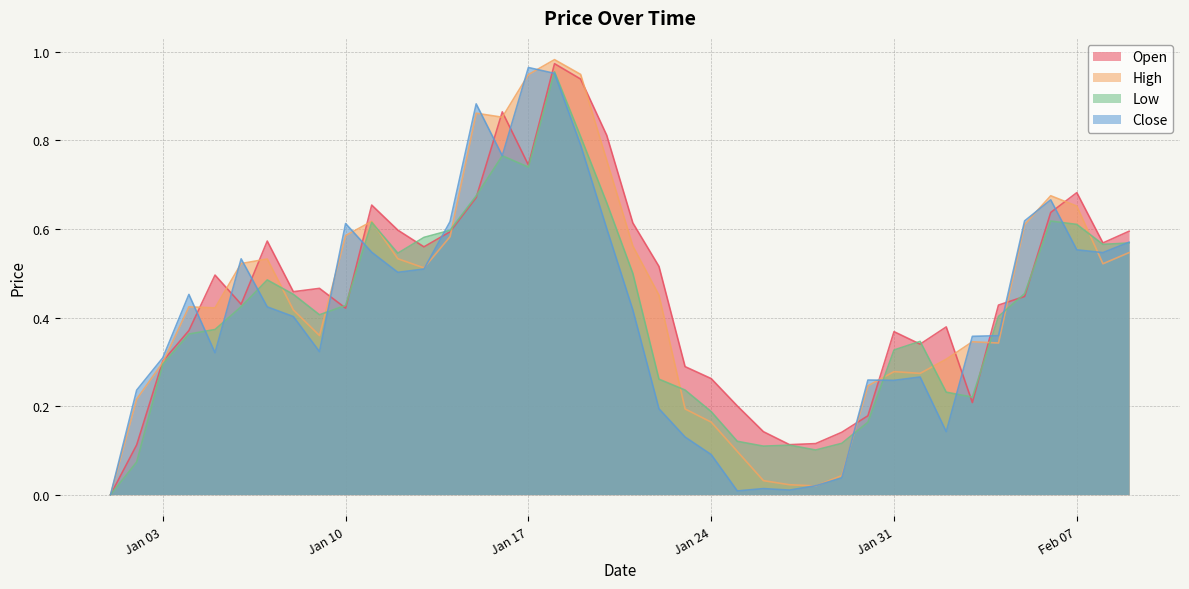

What is the greatest value displayed?

1.0